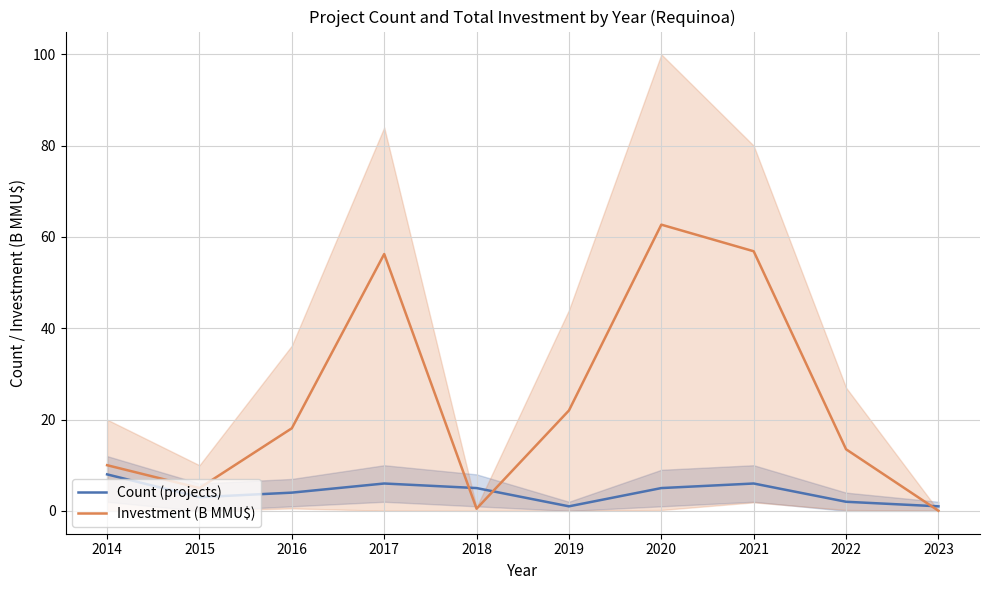

Which series has the largest total across all categories?

Investment (B MMU$)